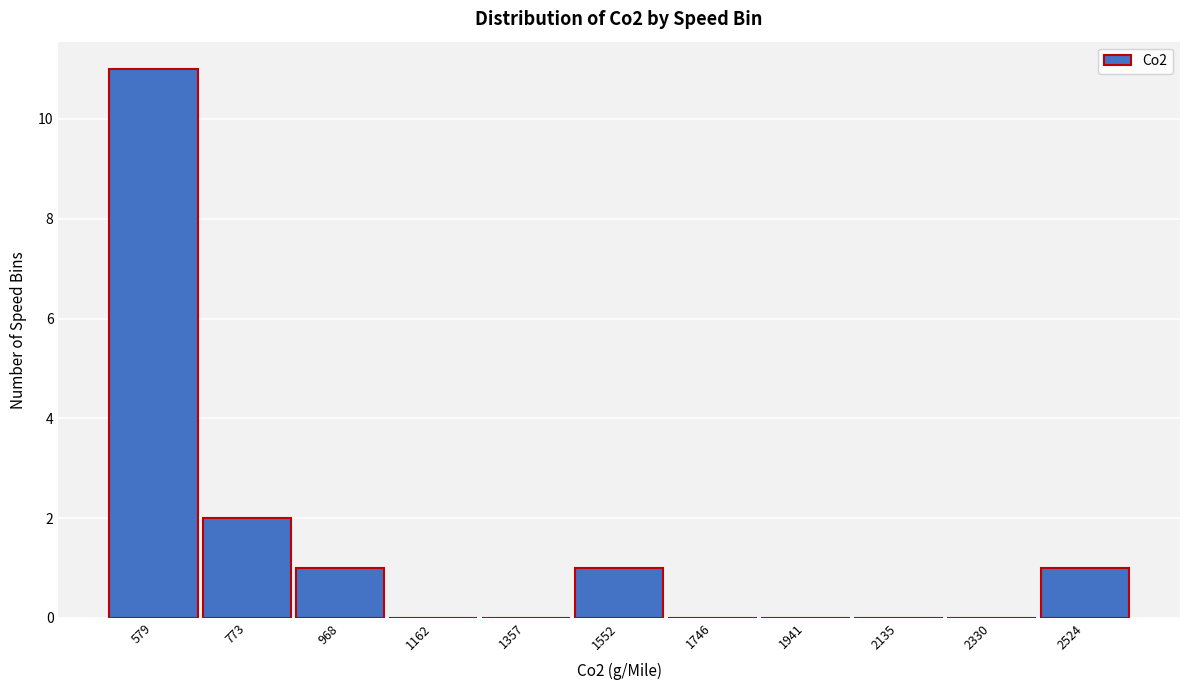

Reading left to right, transcribe all the data shown in this chart.

579=11	773=2	968=1	1162=0	1357=0	1552=1	1746=0	1941=0	2135=0	2330=0	2524=1